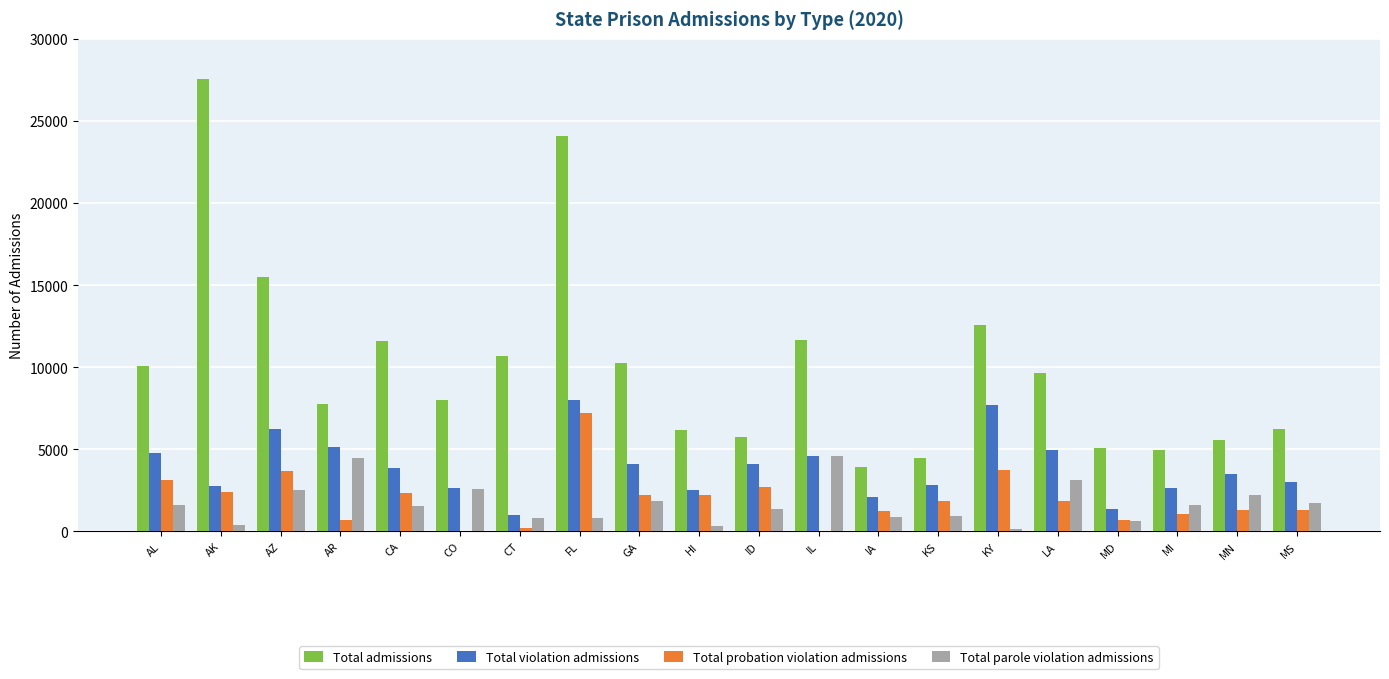

Between CT and LA, which series saw the biggest shift?

Total violation admissions